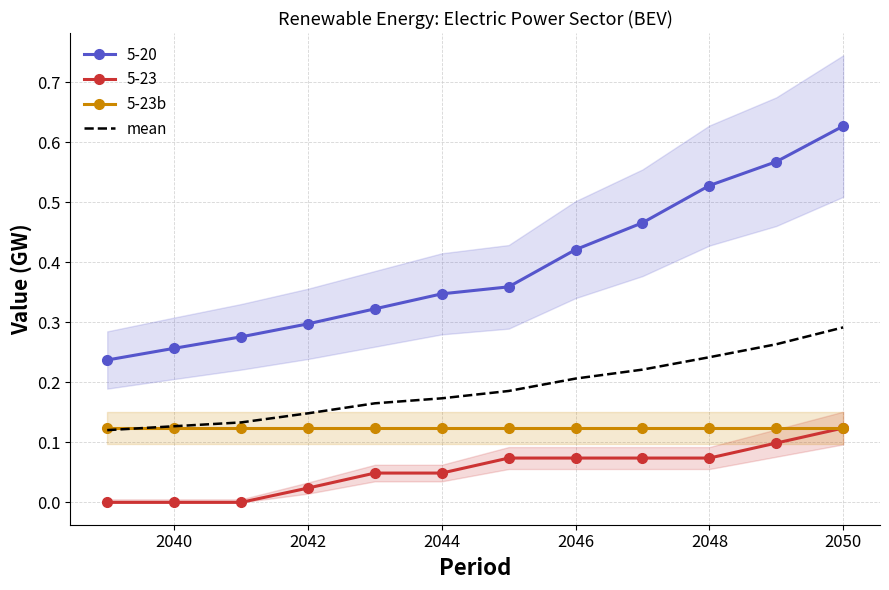

True or false: mean has more than 2 interior local peaks.

False